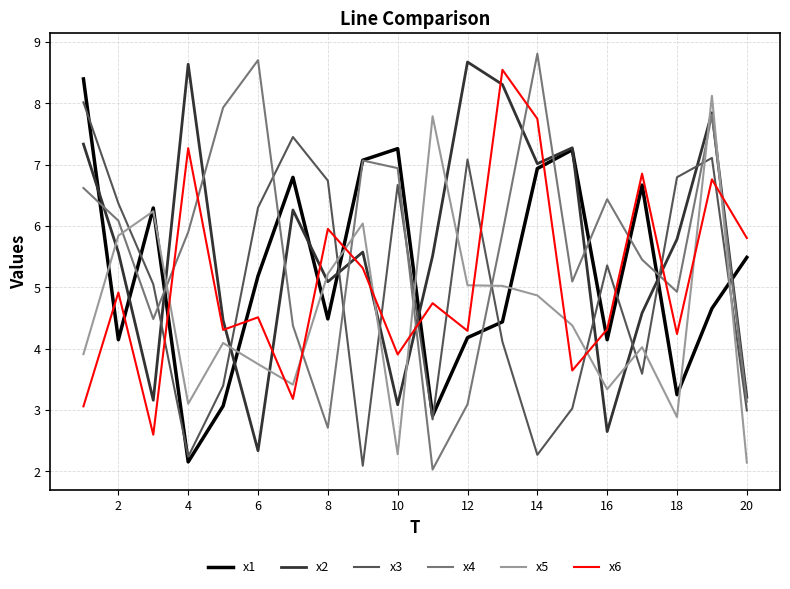

What is the minimum value shown in the chart?

2.0